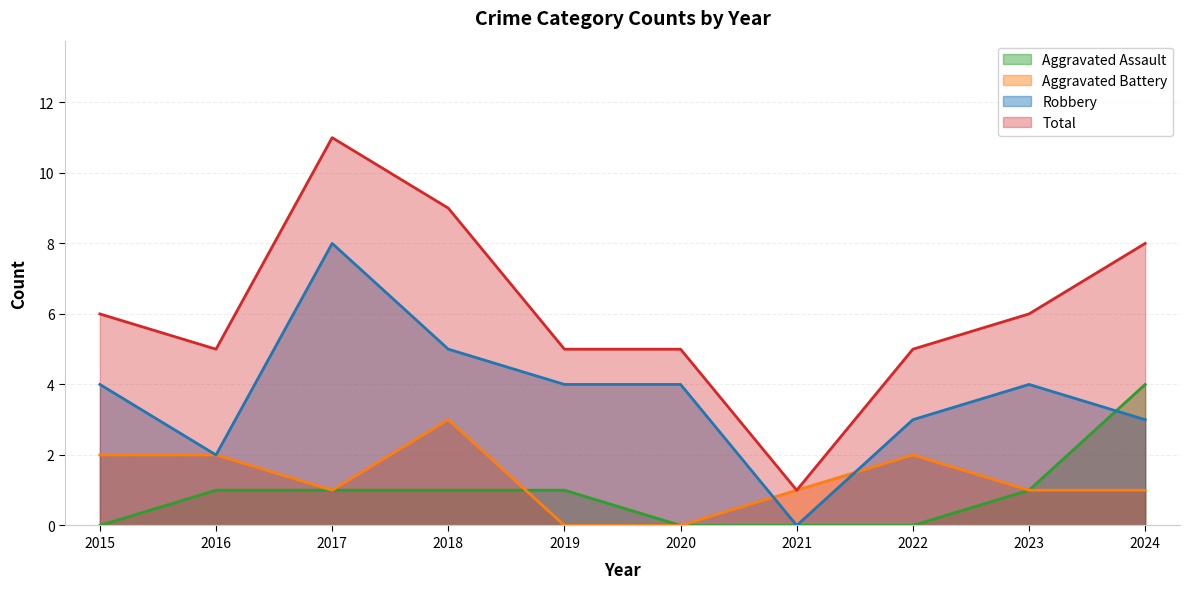

Reading left to right, what are all the values shown in this chart?

Aggravated Assault: 0	1	1	1	1	0	0	0	1	4
Aggravated Battery: 2	2	1	3	0	0	1	2	1	1
Robbery: 4	2	8	5	4	4	0	3	4	3
Total: 6	5	11	9	5	5	1	5	6	8